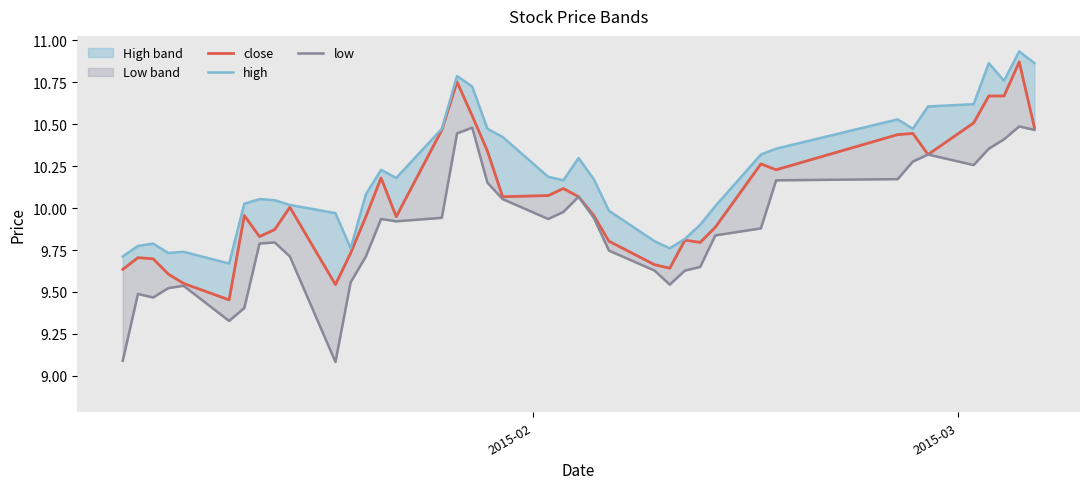

What is the difference between the second highest and minimum values in the low series?

1.4